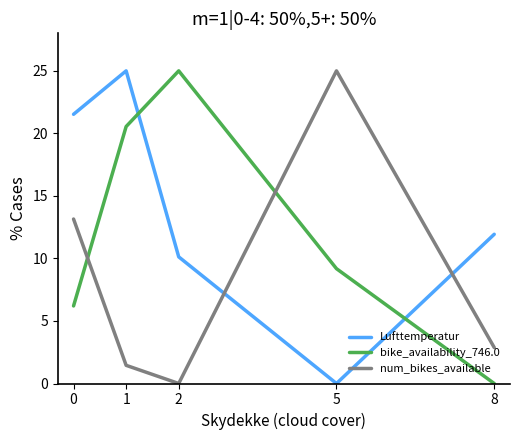

What is the average value of the bike_availability_746.0 series?

12.2